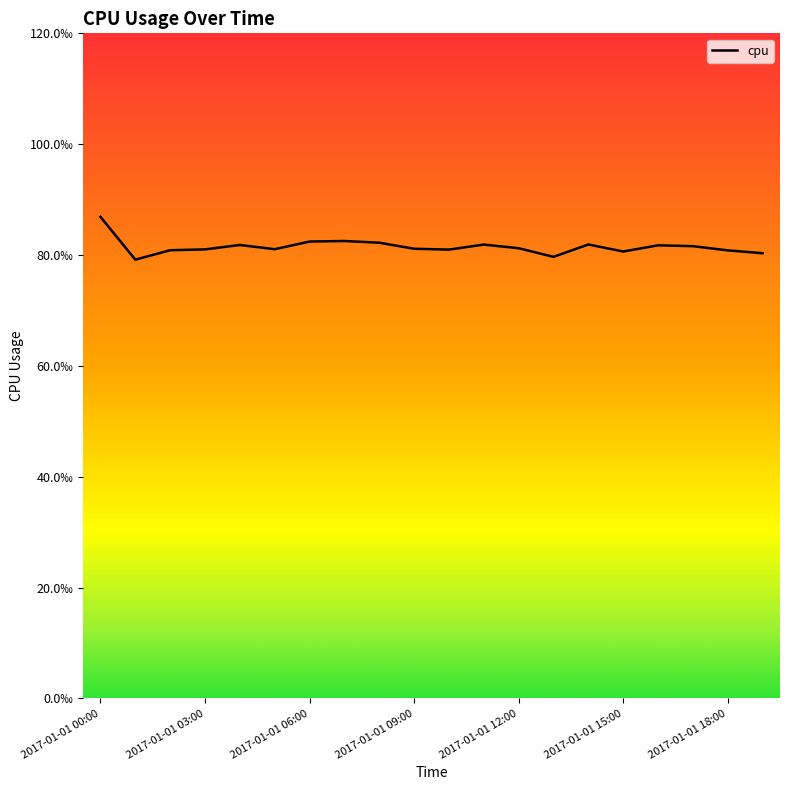

How many points are higher than both their immediate neighbors (excluding endpoints)?

5